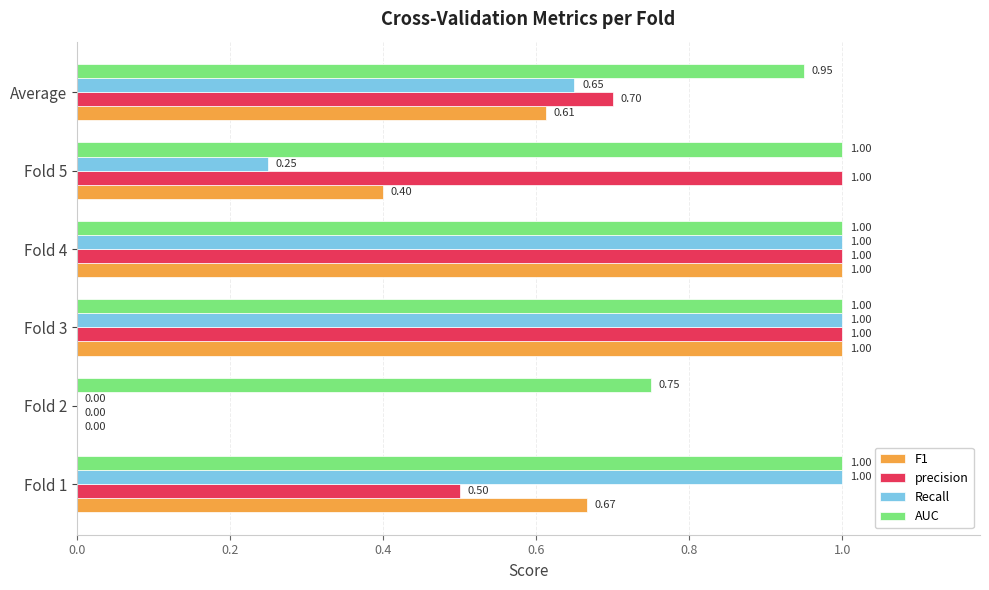

Is the value of F1 at Fold 5 greater than the value of Recall at Fold 1?

No